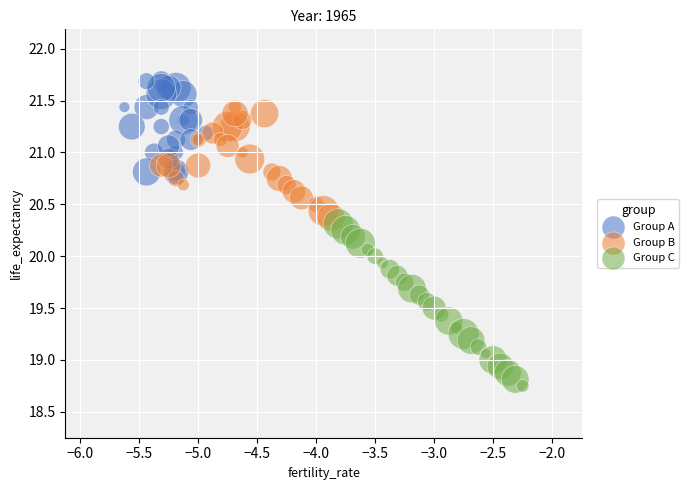

Which series reaches the minimum Y coordinate?

Group C